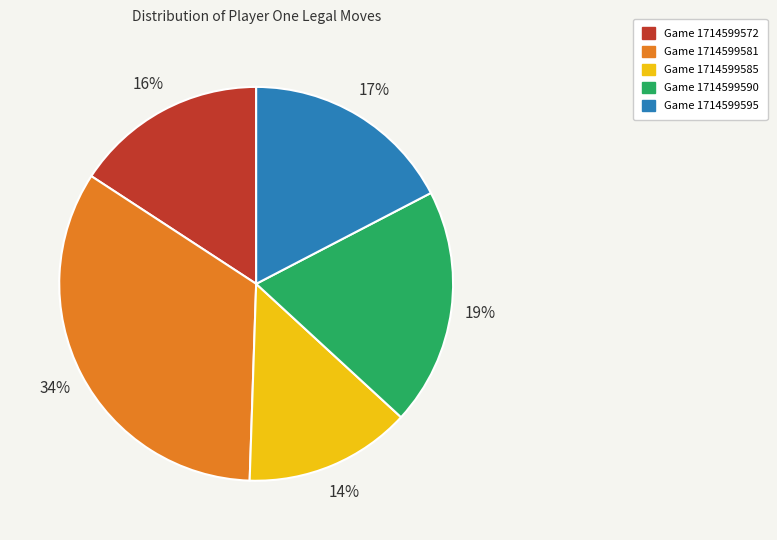

Count the number of slices in the pie.

5